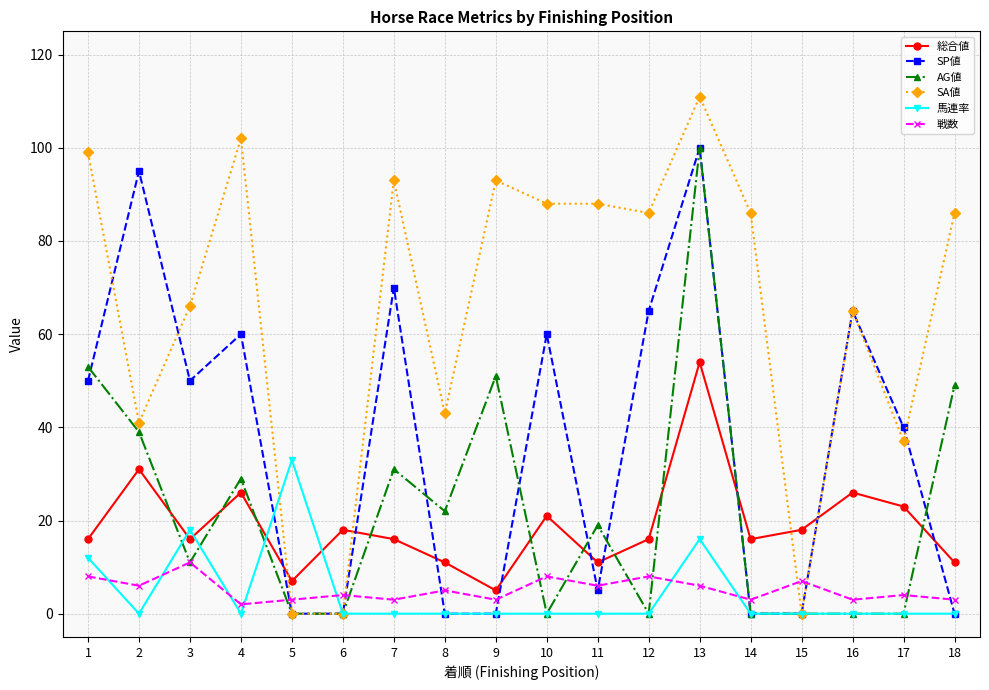

What is the value of the SP値 point at the 2nd from the left?

95